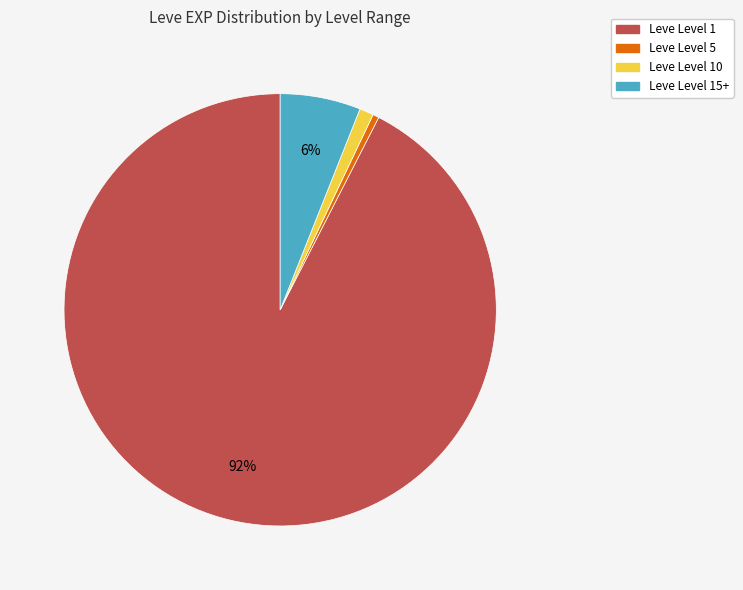

Does any single category account for the majority?

Yes